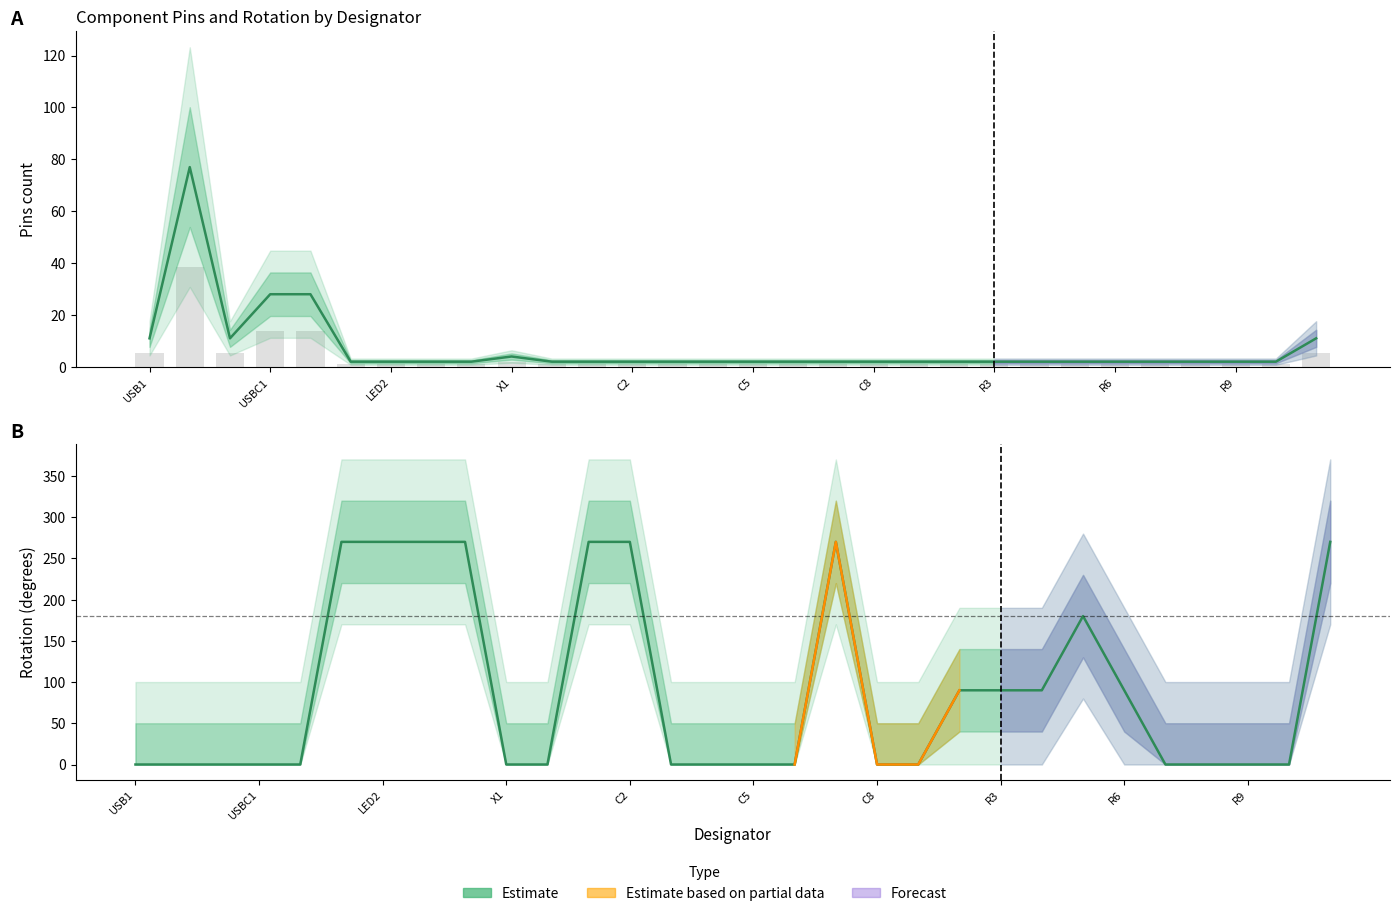

What is the greatest value displayed?

270